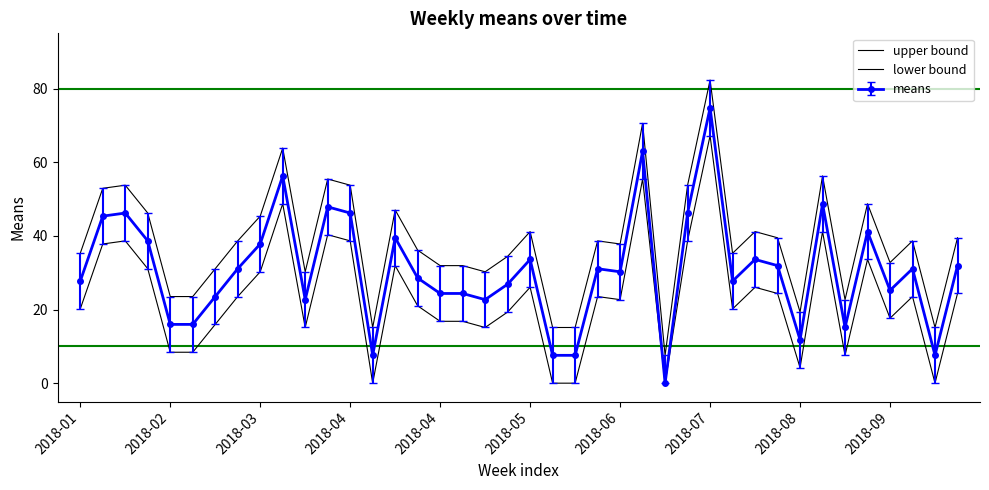

At how many categories does at least one series exceed 44?

13